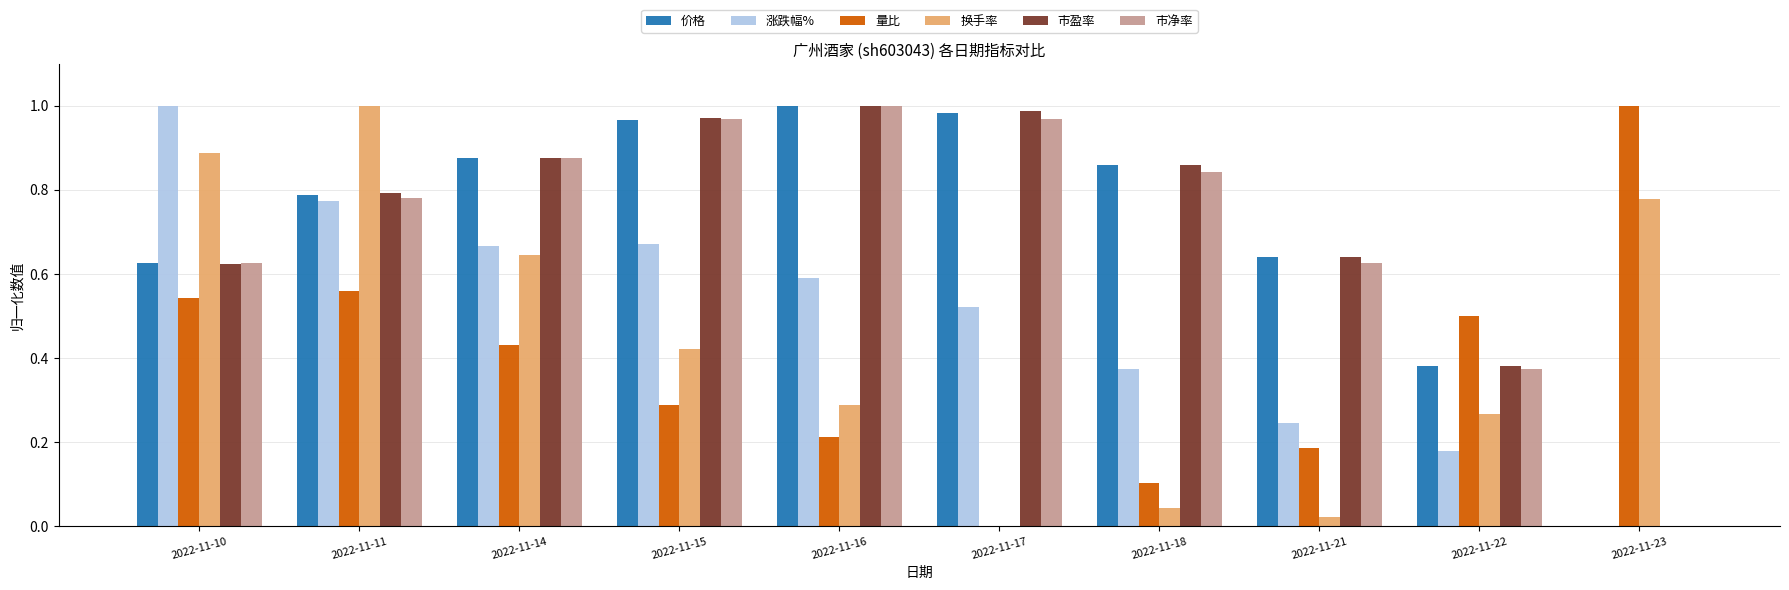

How many groups of bars are there?

10